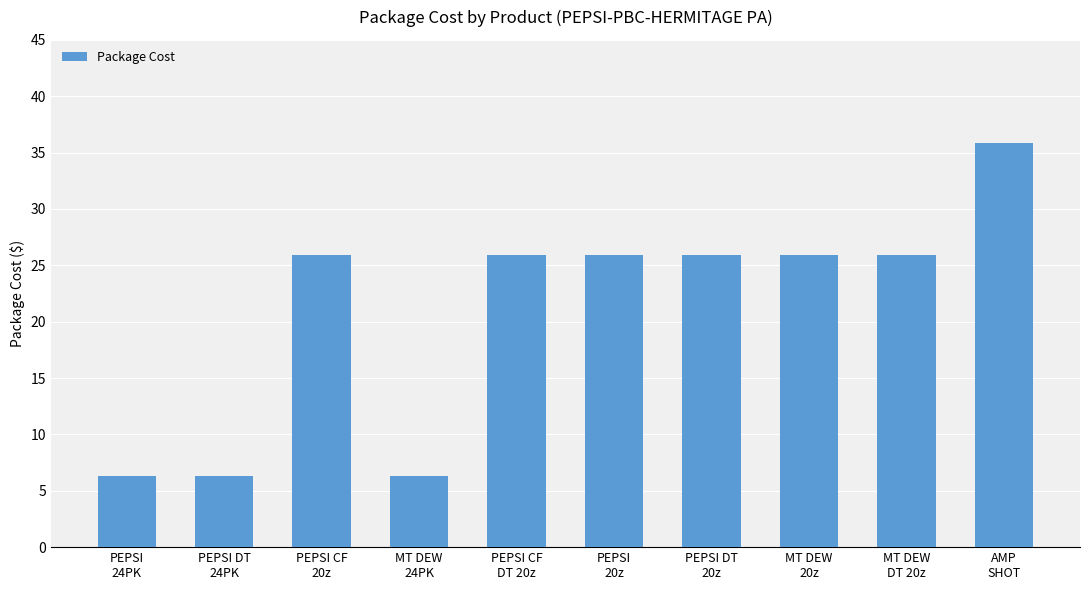

Are the bars horizontal?

No